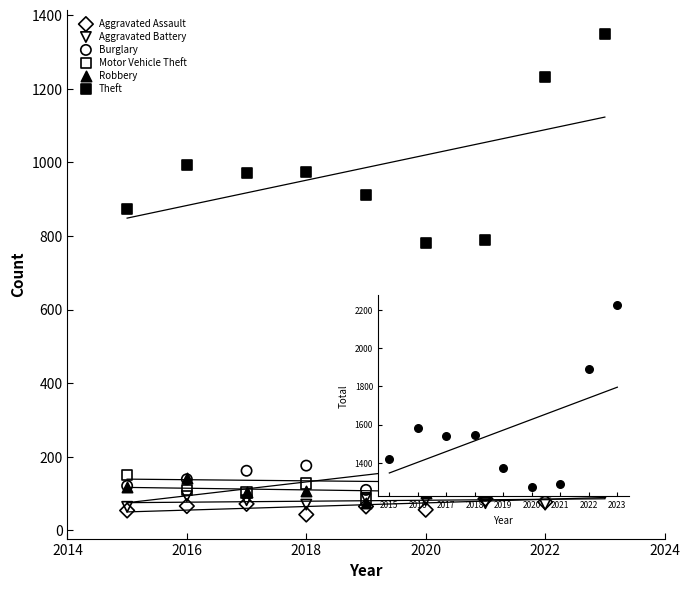

Which series contains the lowest Y value?

Aggravated Assault